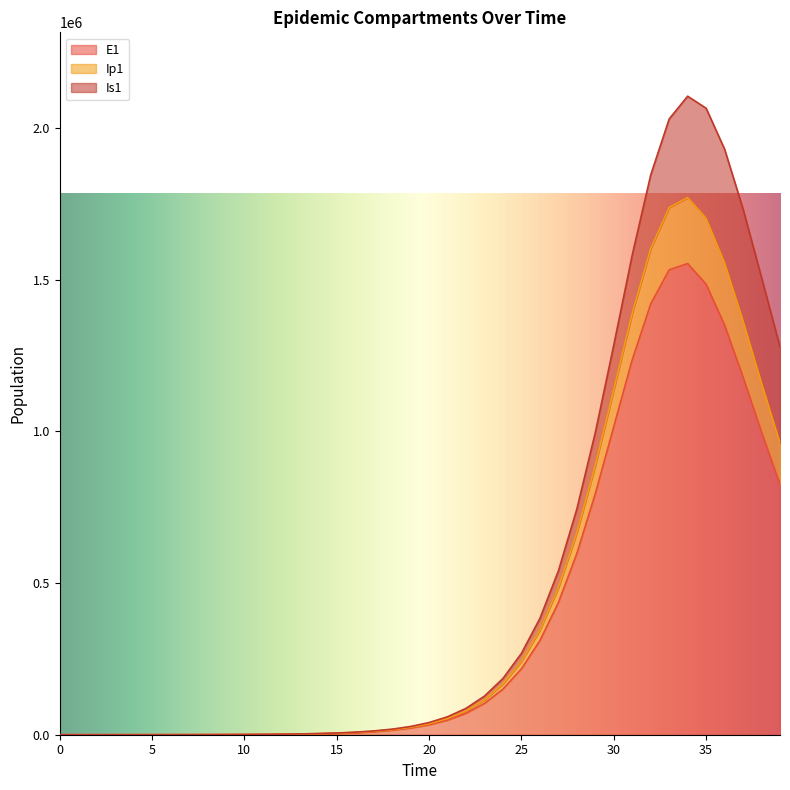

At which category does E1 reach its first local peak?

34